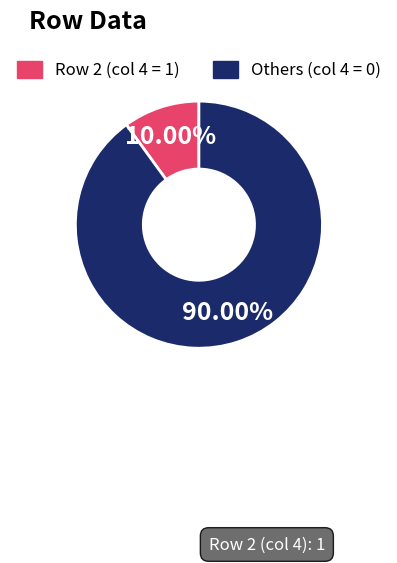

Is there any slice that represents more than half of the pie?

Yes